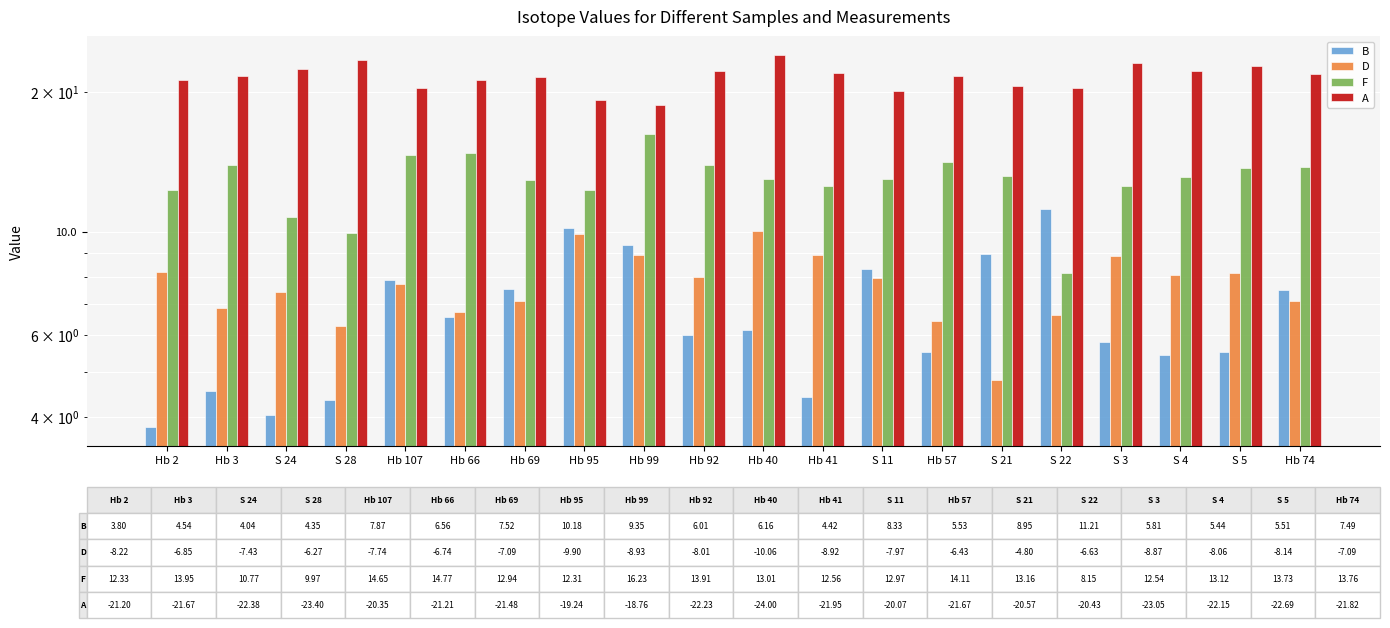

Reading right to left, transcribe all the data shown in this chart.

B: Hb 74=7.5	S 5=5.5	S 4=5.4	S 3=5.8	S 22=11.2	S 21=8.9	Hb 57=5.5	S 11=8.3	Hb 41=4.4	Hb 40=6.2	Hb 92=6.0	Hb 99=9.3	Hb 95=10.2	Hb 69=7.5	Hb 66=6.6	Hb 107=7.9	S 28=4.3	S 24=4.0	Hb 3=4.5	Hb 2=3.8
D: Hb 74=7.1	S 5=8.1	S 4=8.1	S 3=8.9	S 22=6.6	S 21=4.8	Hb 57=6.4	S 11=8.0	Hb 41=8.9	Hb 40=10.1	Hb 92=8.0	Hb 99=8.9	Hb 95=9.9	Hb 69=7.1	Hb 66=6.7	Hb 107=7.7	S 28=6.3	S 24=7.4	Hb 3=6.8	Hb 2=8.2
F: Hb 74=13.8	S 5=13.7	S 4=13.1	S 3=12.5	S 22=8.2	S 21=13.2	Hb 57=14.1	S 11=13.0	Hb 41=12.6	Hb 40=13.0	Hb 92=13.9	Hb 99=16.2	Hb 95=12.3	Hb 69=12.9	Hb 66=14.8	Hb 107=14.7	S 28=10.0	S 24=10.8	Hb 3=13.9	Hb 2=12.3
A: Hb 74=21.8	S 5=22.7	S 4=22.1	S 3=23.1	S 22=20.4	S 21=20.6	Hb 57=21.7	S 11=20.1	Hb 41=21.9	Hb 40=24.0	Hb 92=22.2	Hb 99=18.8	Hb 95=19.2	Hb 69=21.5	Hb 66=21.2	Hb 107=20.4	S 28=23.4	S 24=22.4	Hb 3=21.7	Hb 2=21.2